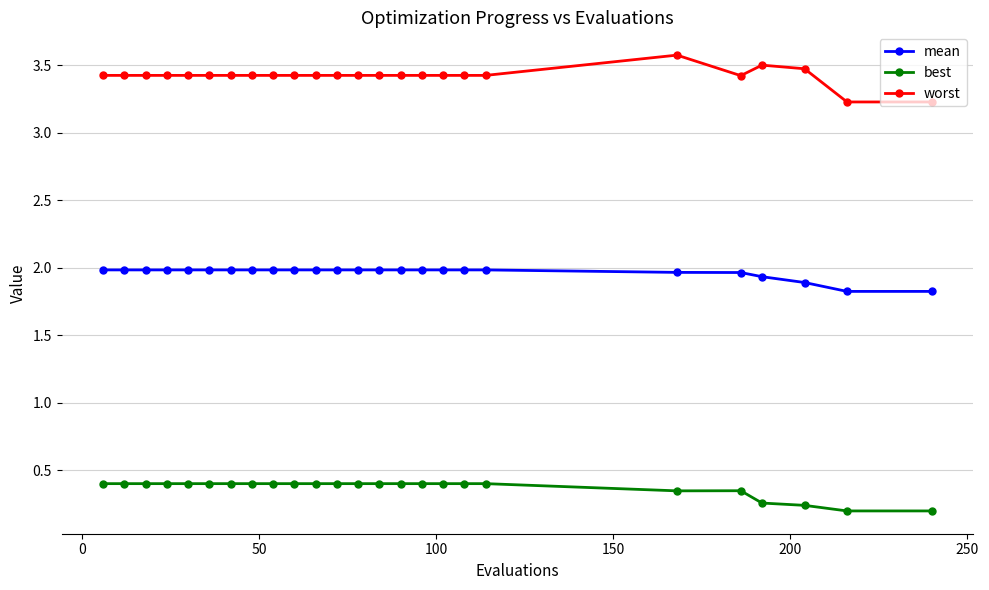

True or false: mean and best cross at least once.

False